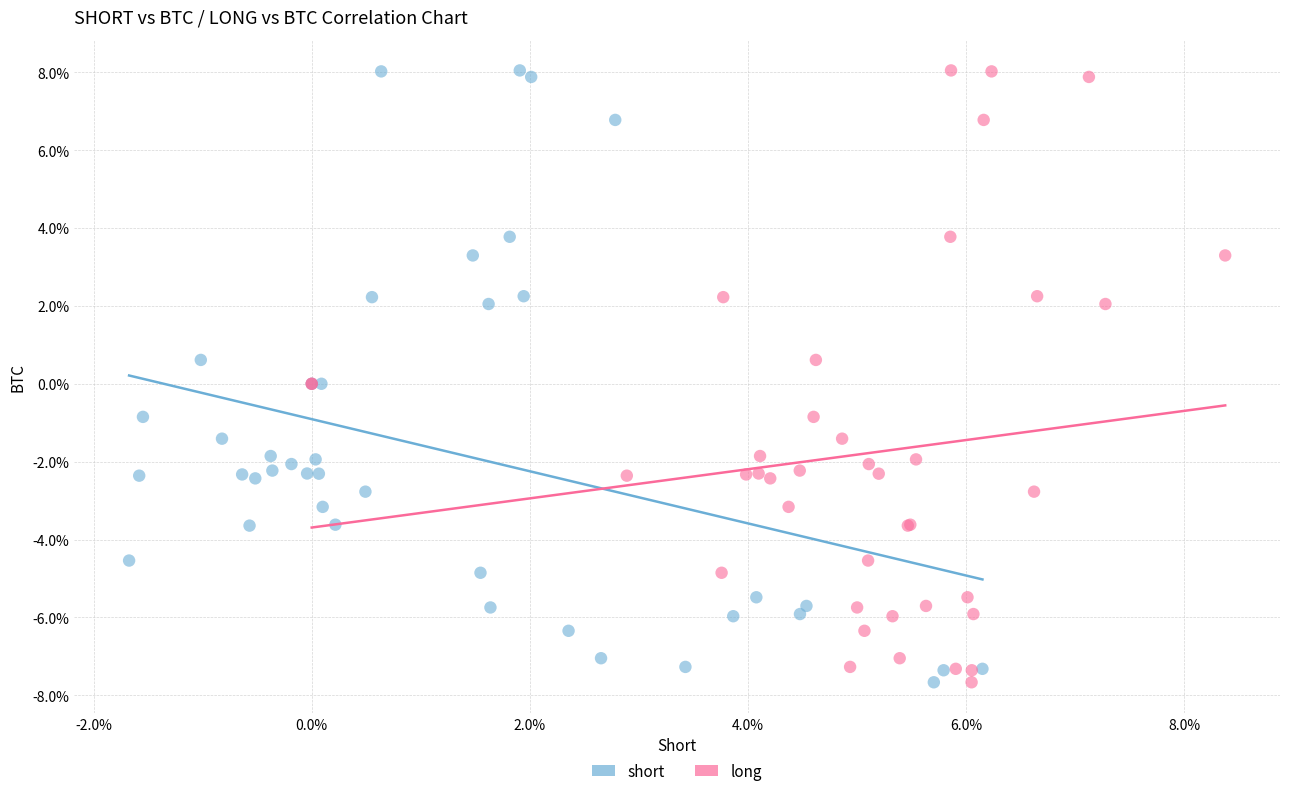

What are all the series names shown in the legend?

short, long